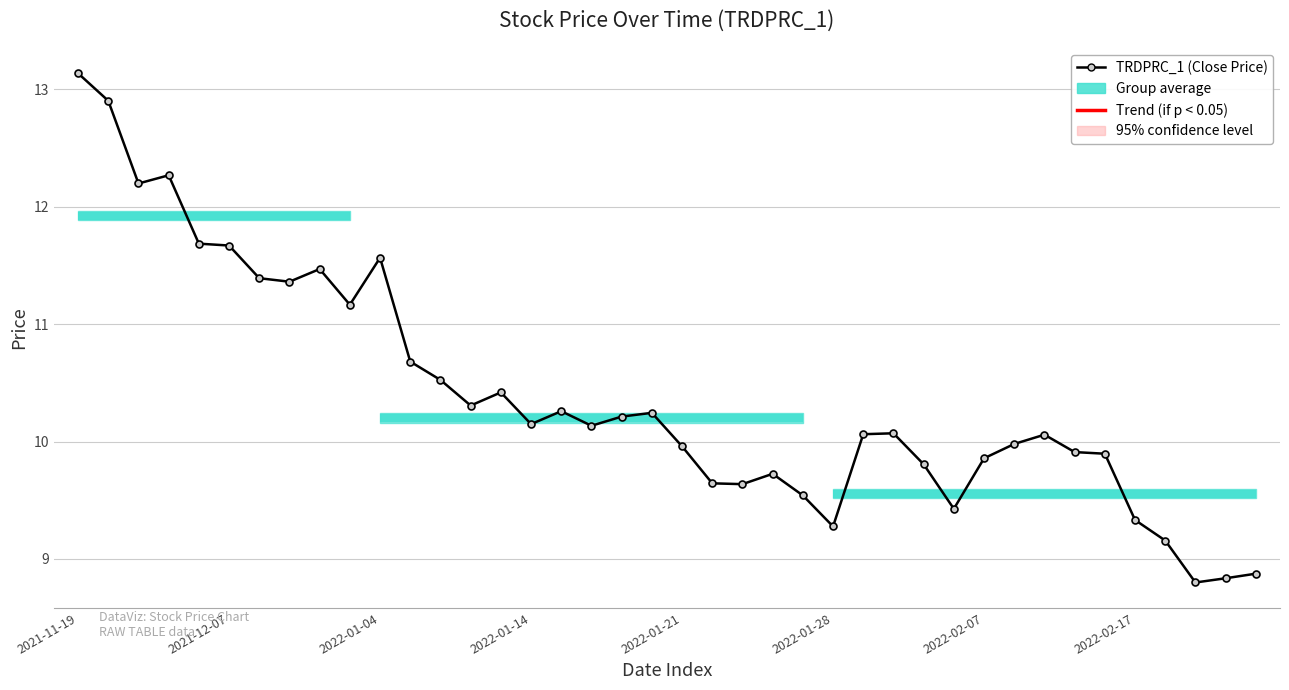

What is the value of the 8th point from the left?

11.4